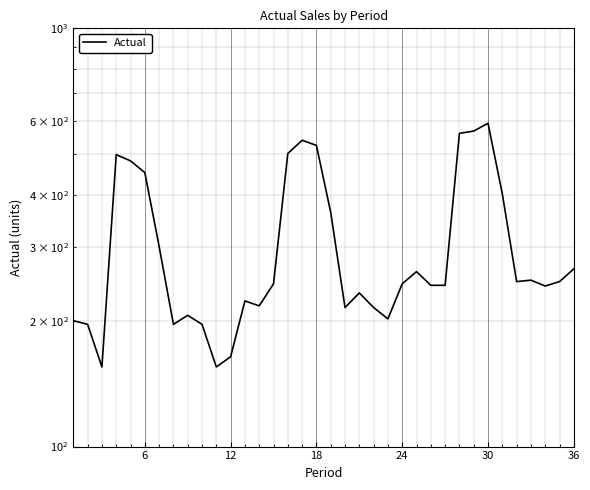

How many categories are shown in the chart?

36